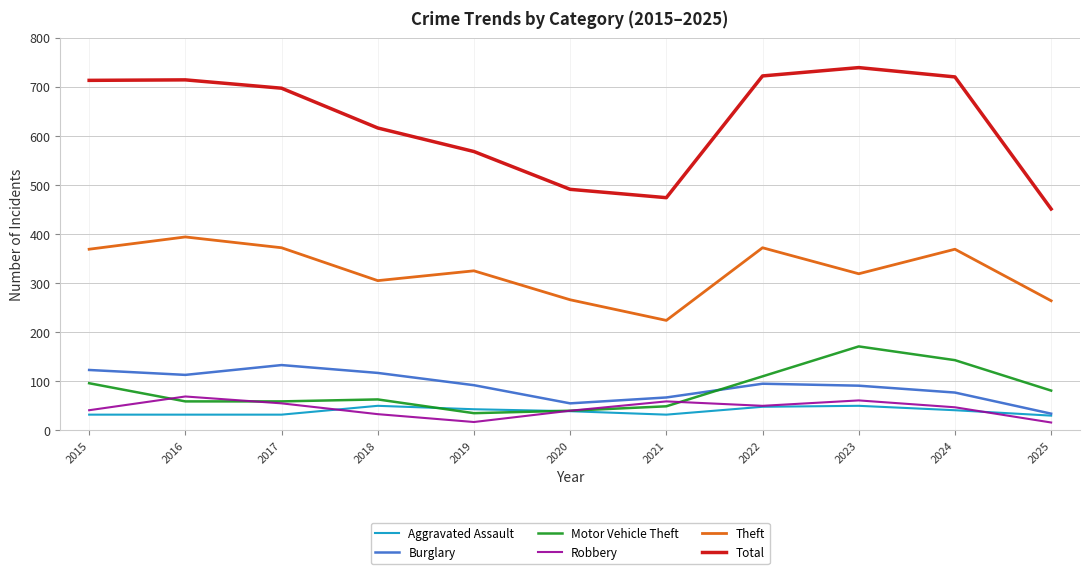

Which series changed the most between 2015 and 2018?

Total